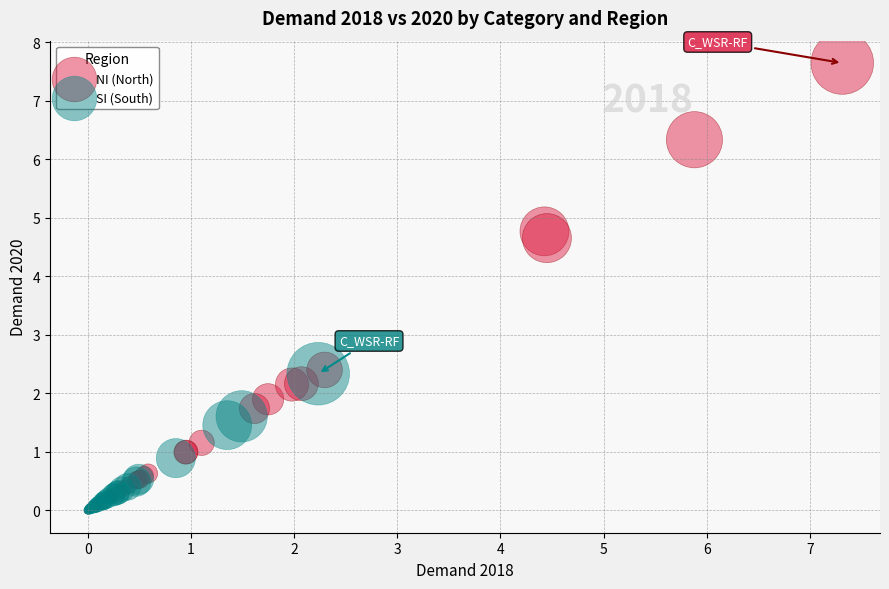

Which series contains the highest Y value?

NI (North)